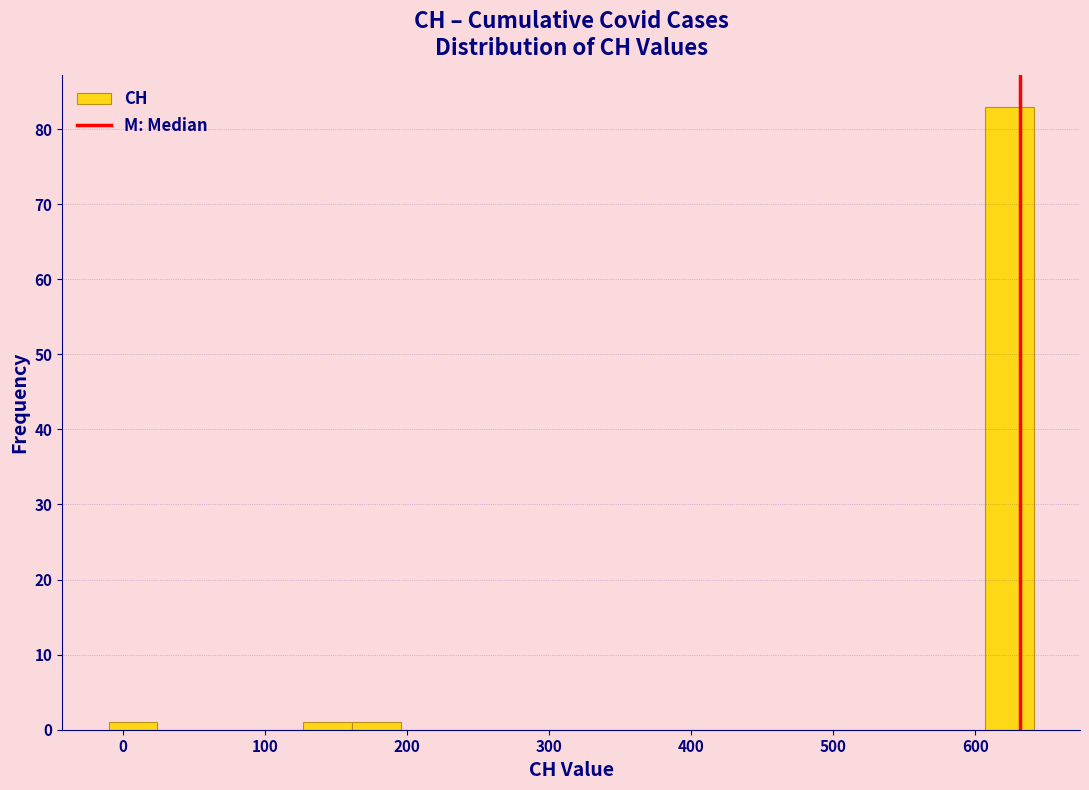

Around what value on the x-axis is the tallest bar? Give the approximate position of its centre, as read against the axis.

620